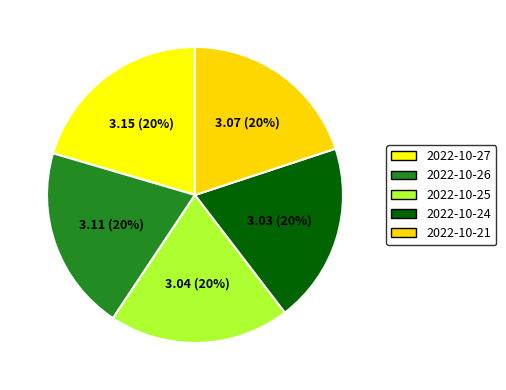

Does 2022-10-25 represent more than half of the total?

No